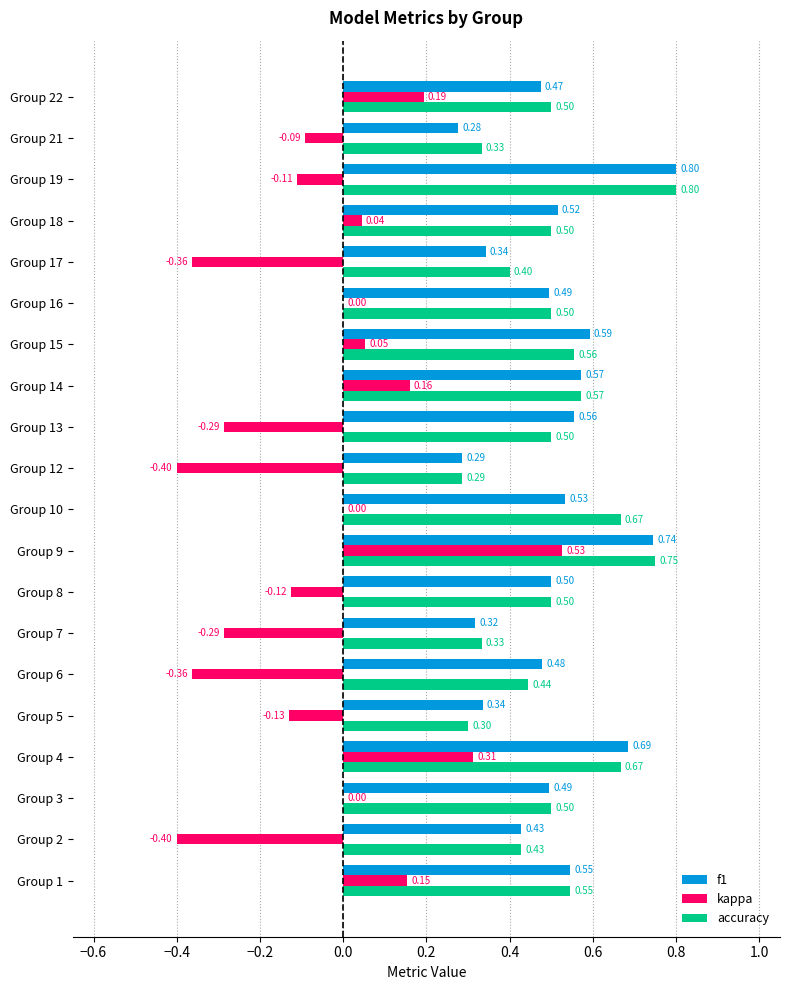

Which series changed the most between Group 8 and Group 15?

kappa